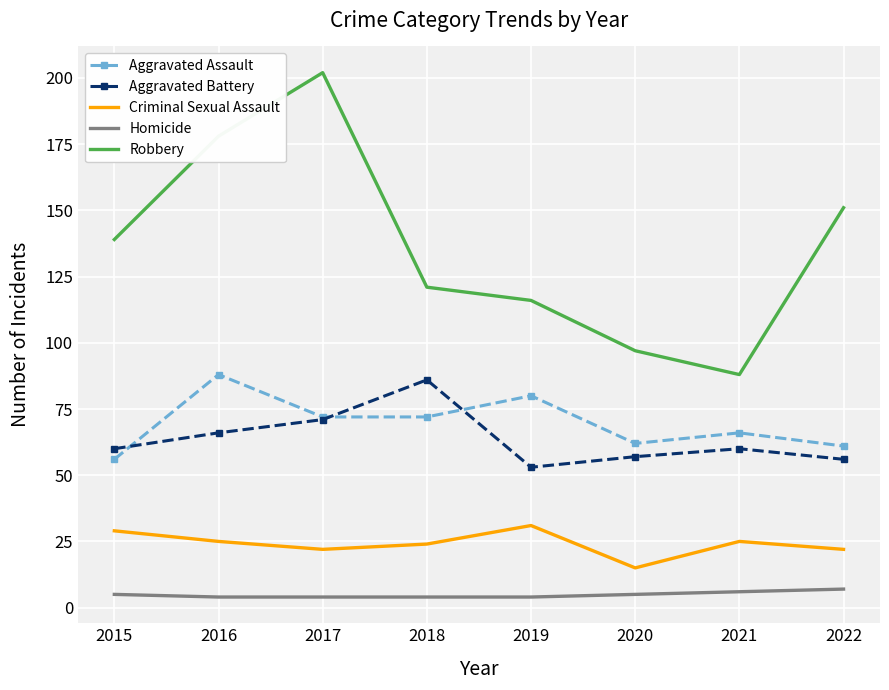

How many categories are shown in the chart?

8